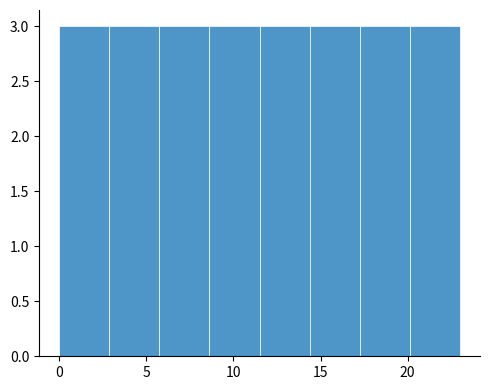

How tall is the bar that spans 11.5 to 14.5 on the x-axis? Neither the bar edges nor the heights are printed on the chart, so give them approximately, as read against the axes.

3